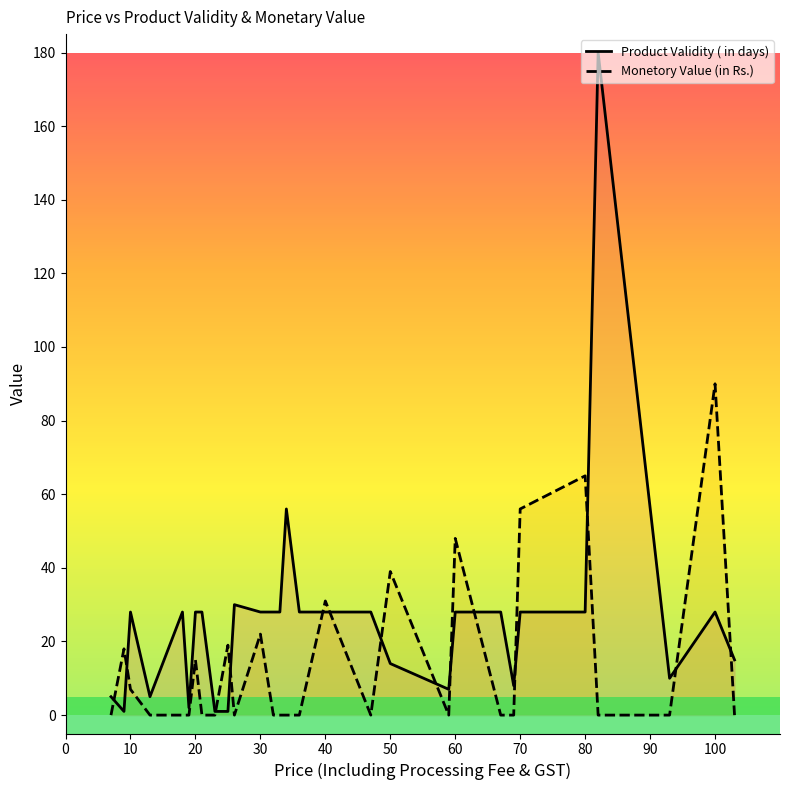

What is the total value across all series at 70?

84